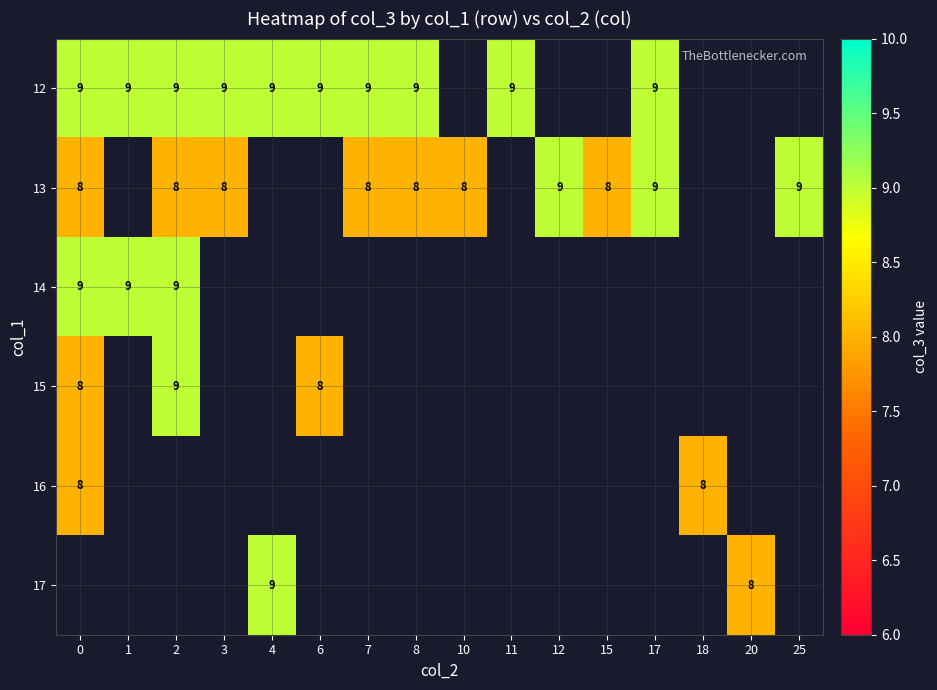

How many values in row_0 are above zero?

10